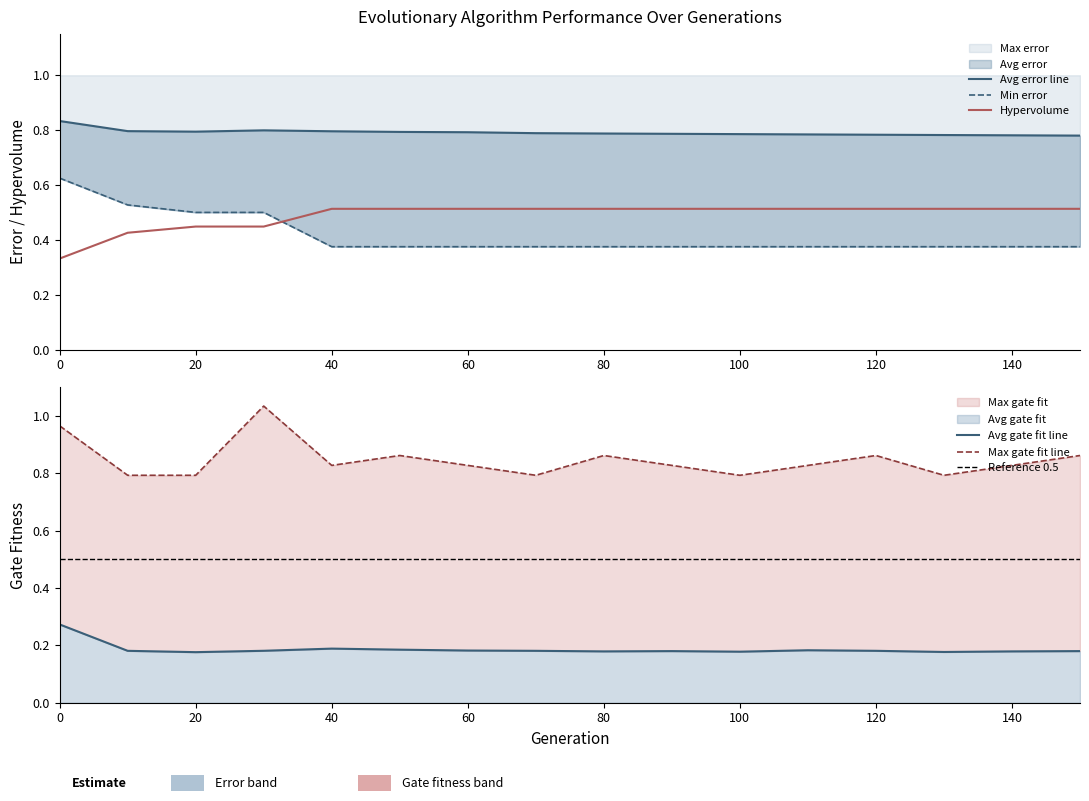

List the labels in order of Max gate fit value, largest first.

30, 0, 50, 80, 120, 150, 40, 60, 90, 110, 140, 10, 20, 70, 100, 130